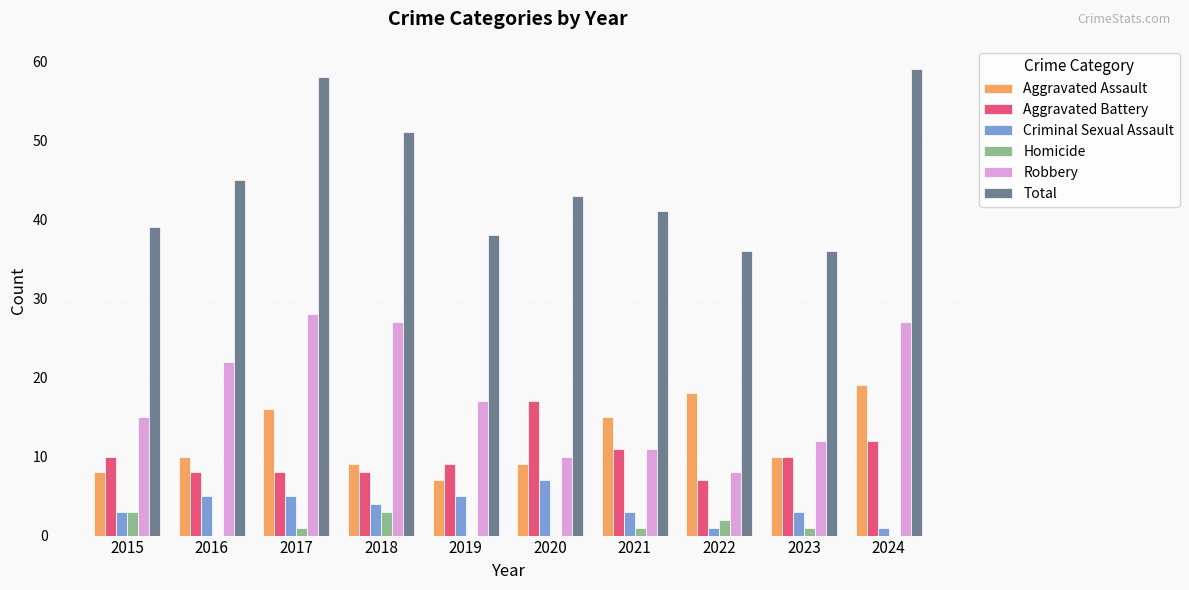

Is the value of Aggravated Assault at 2020 greater than the value of Homicide at 2019?

Yes